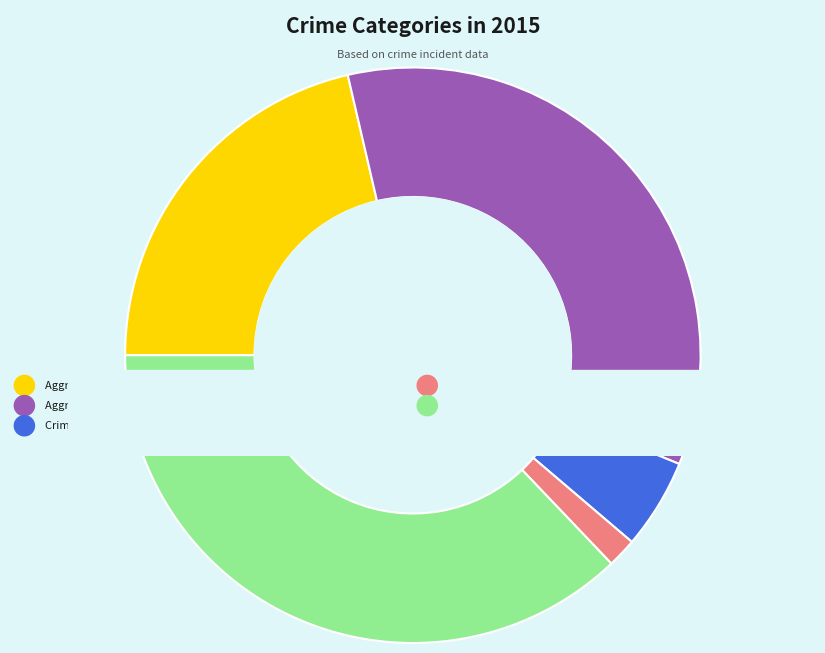

Count the number of slices in the pie.

5